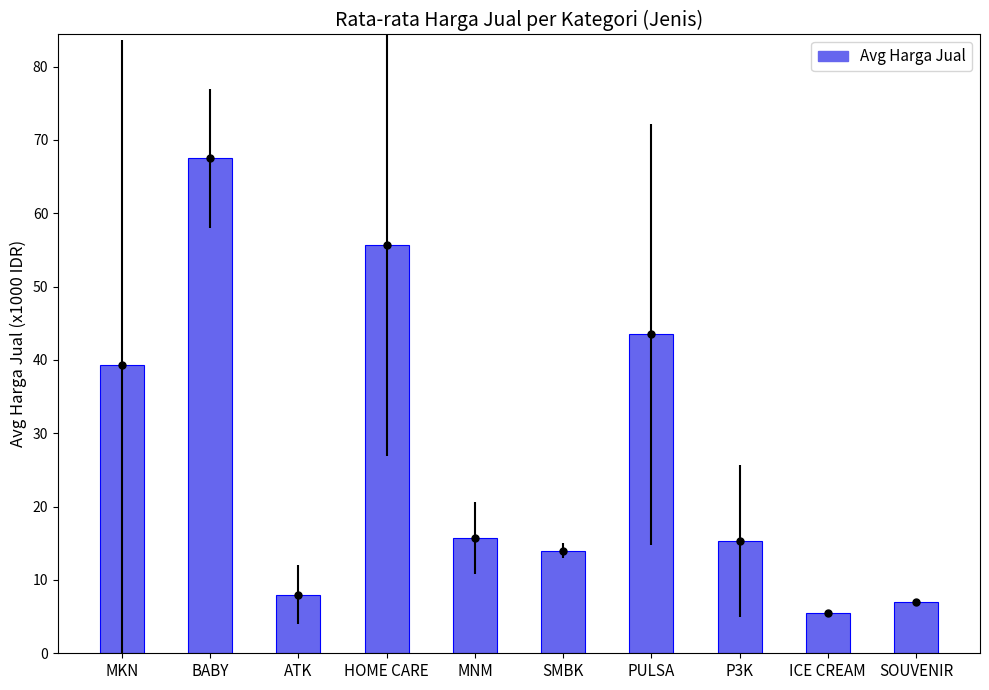

At which label does the data first exceed 15?

MKN